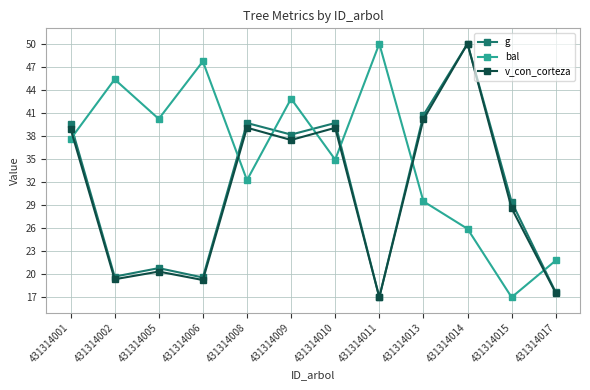

Which series ends up on top after the final intersection of g and bal?

bal